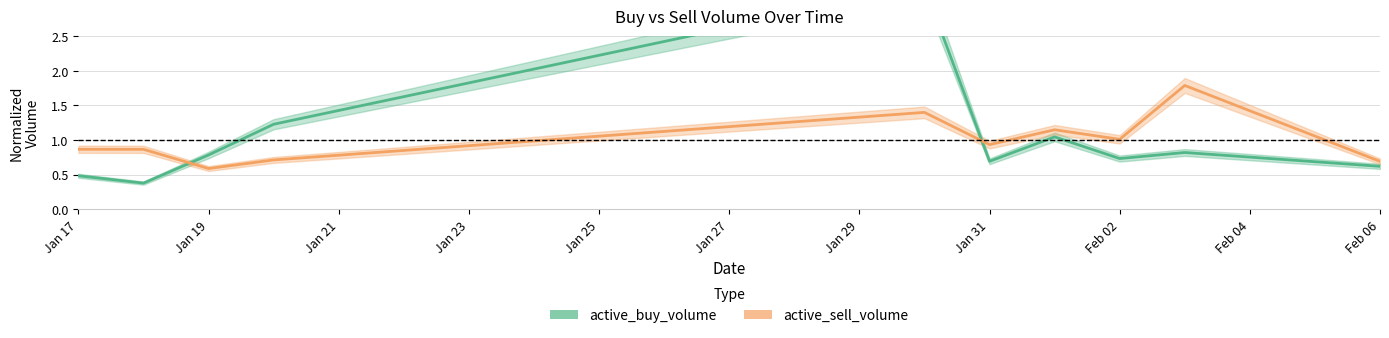

Between Jan 29 and Jan 31, which series saw the biggest shift?

active_buy_volume